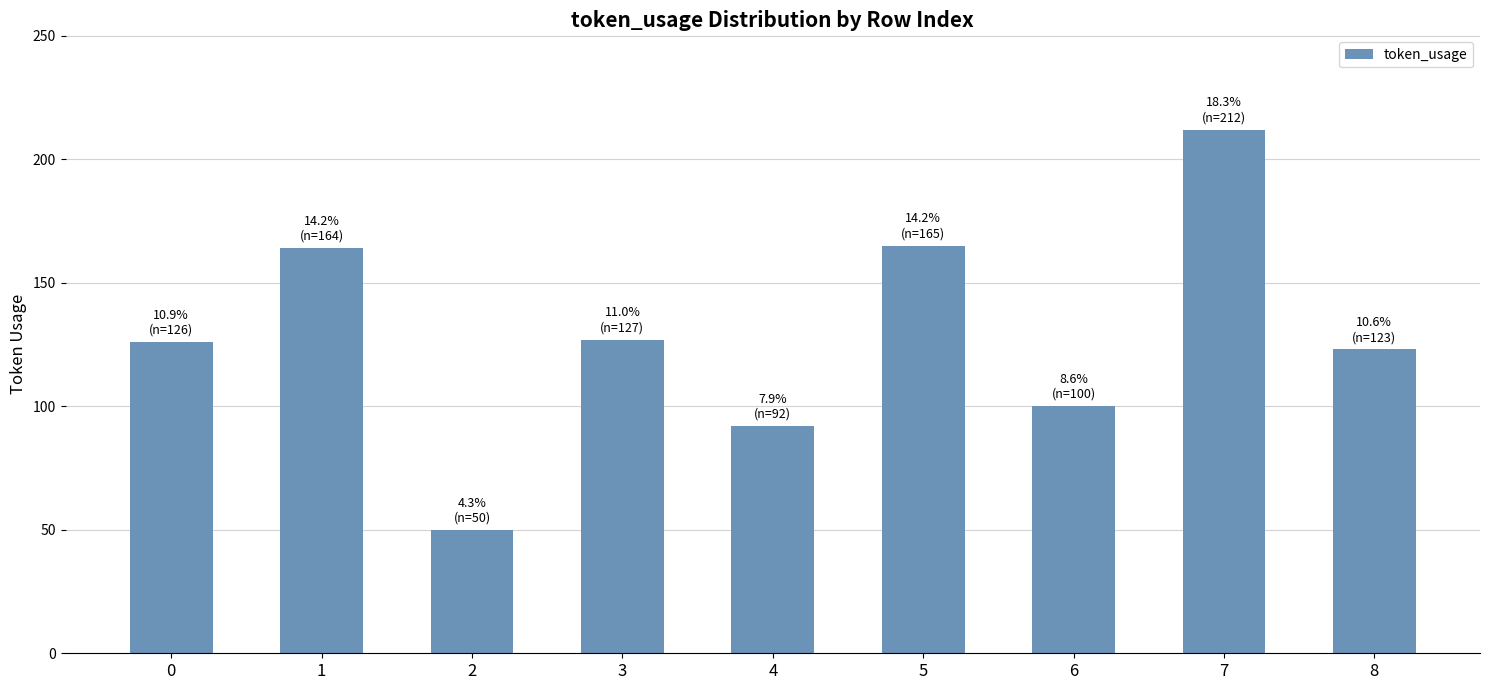

The value at 4 is 28. True or false?

False